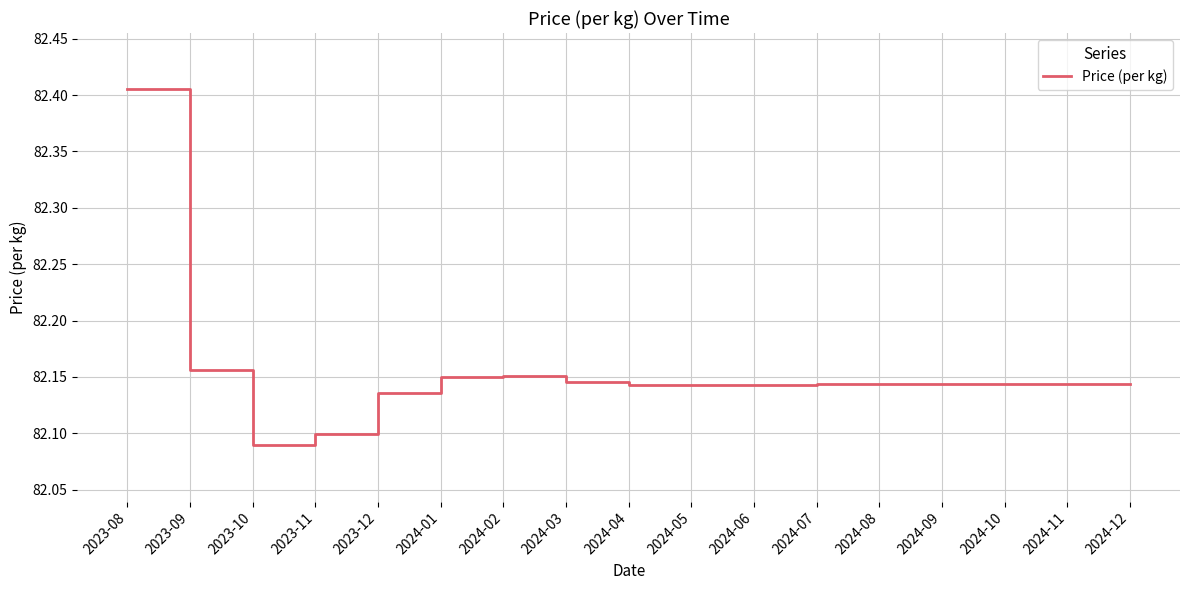

At which category does the chart reach its peak across all series?

2023-08